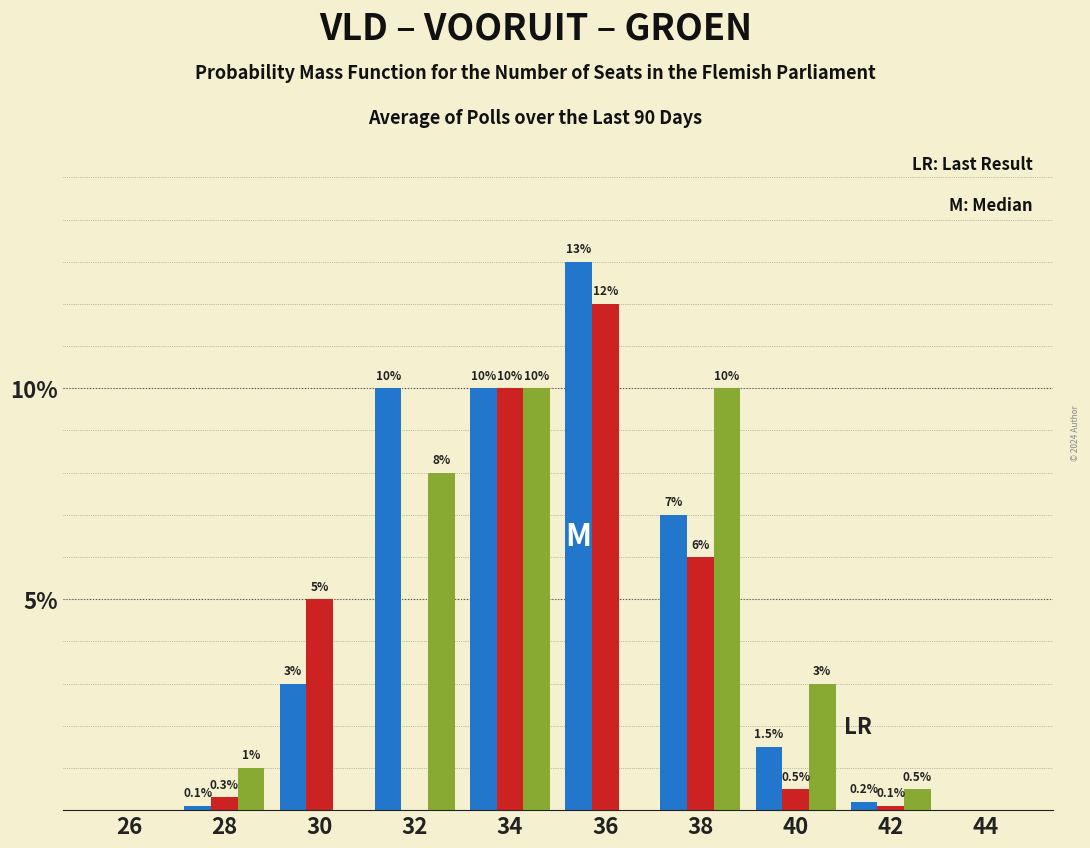

What is the total value across all series at 32?

18.0